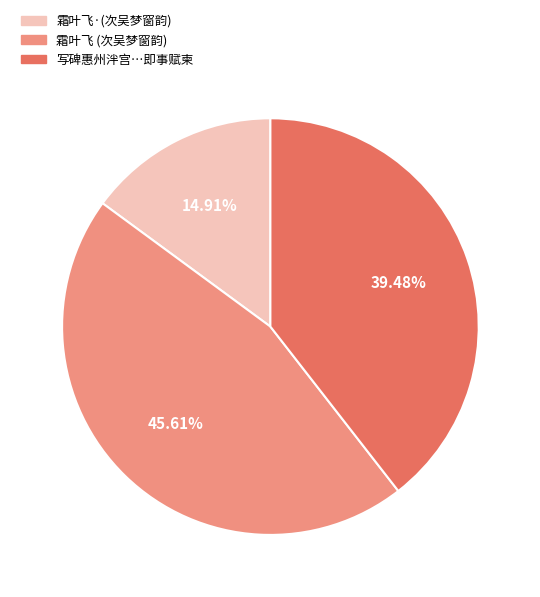

Is there any slice that represents more than half of the pie?

No